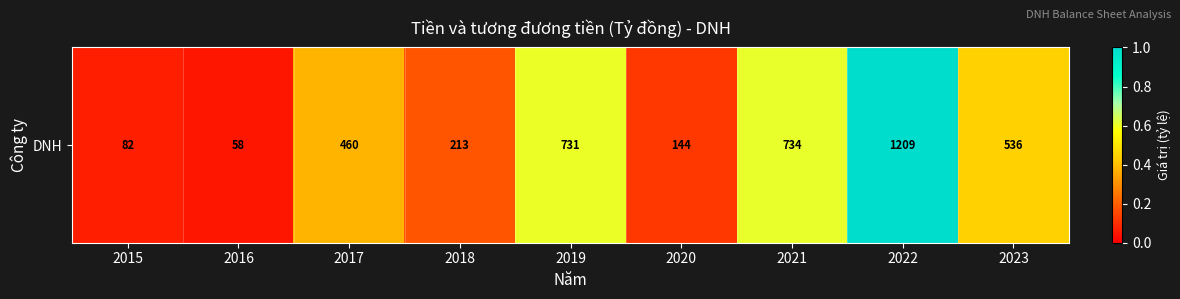

What is the difference between the second highest and second lowest values?

0.5